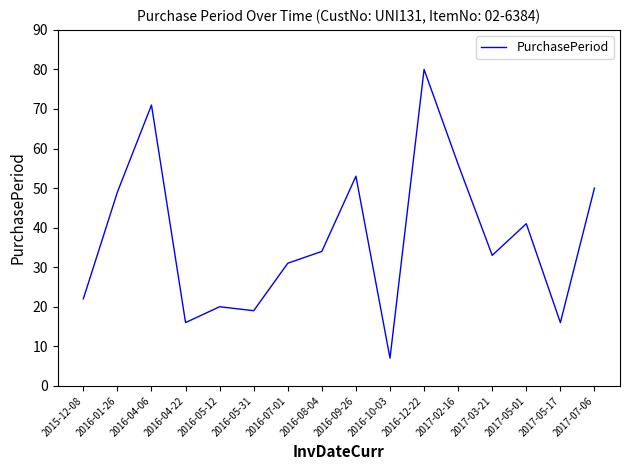

How many lines are shown in the chart?

1